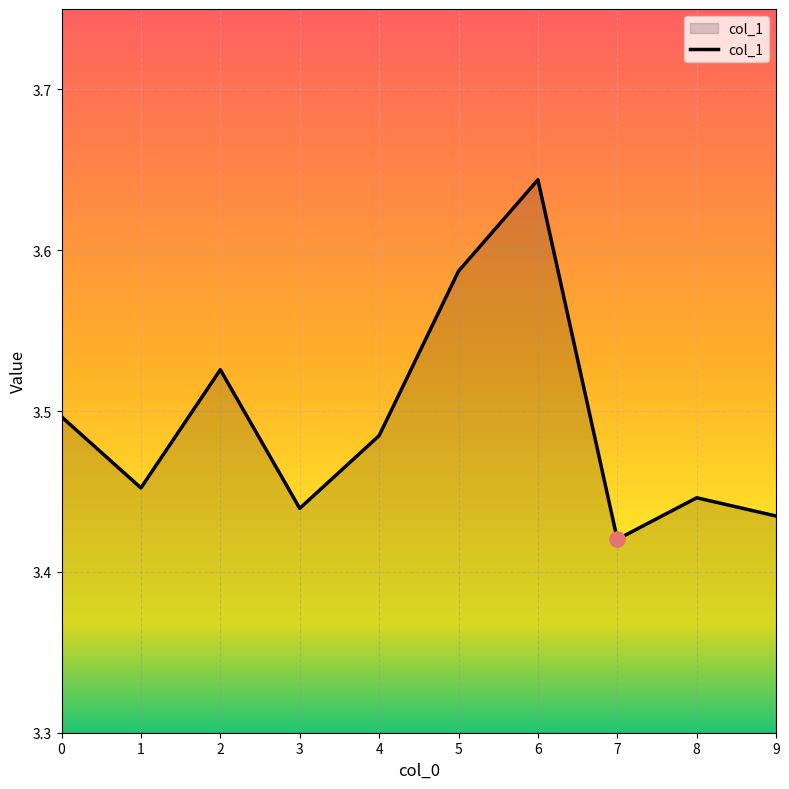

What is the ratio of the value at 2 to the value at 6?

1.0